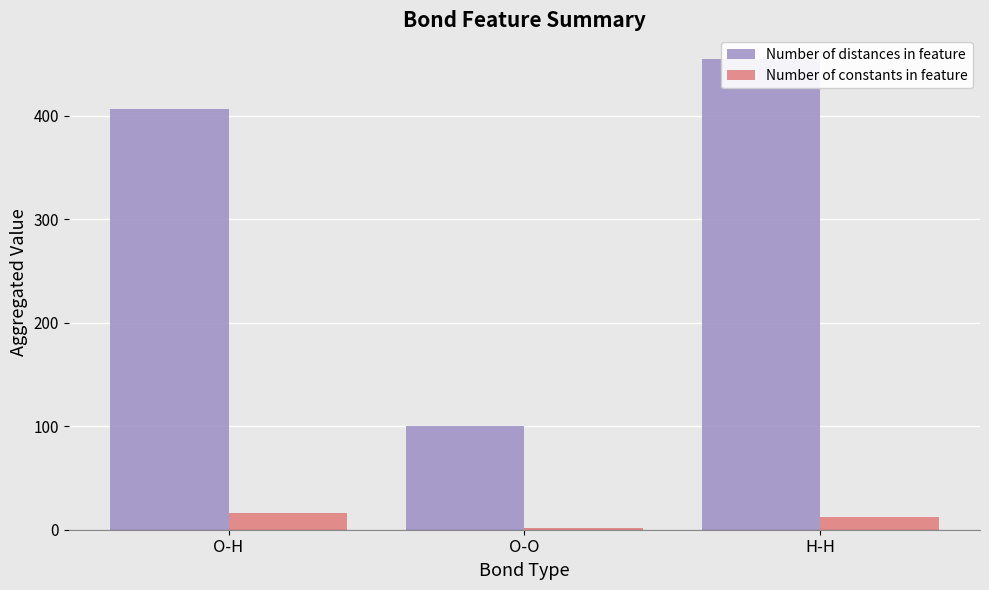

Where does the Number of distances in feature series first go above 407?

H-H